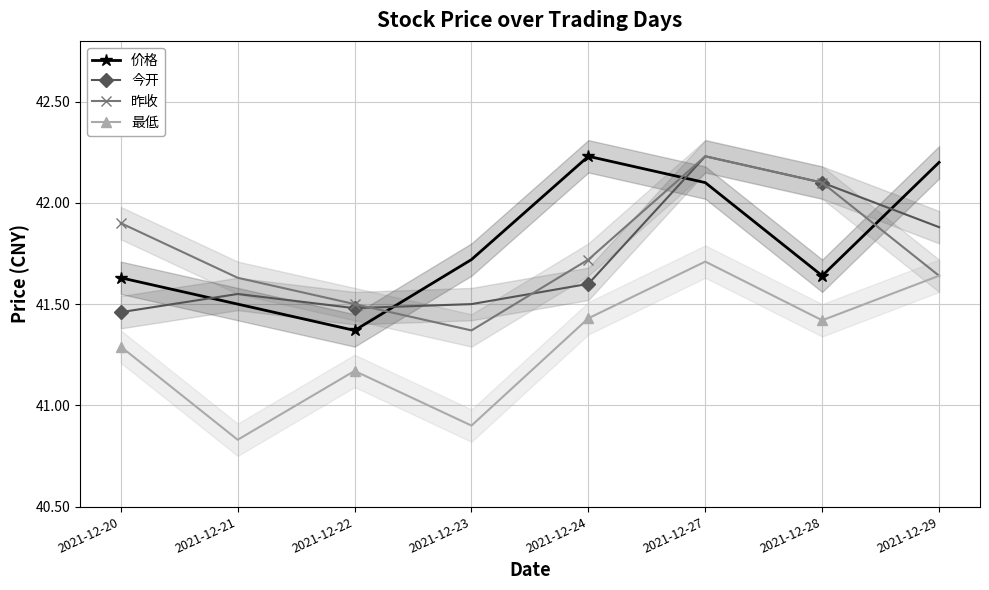

Between 2021-12-23 and 2021-12-22, which is larger?

2021-12-23